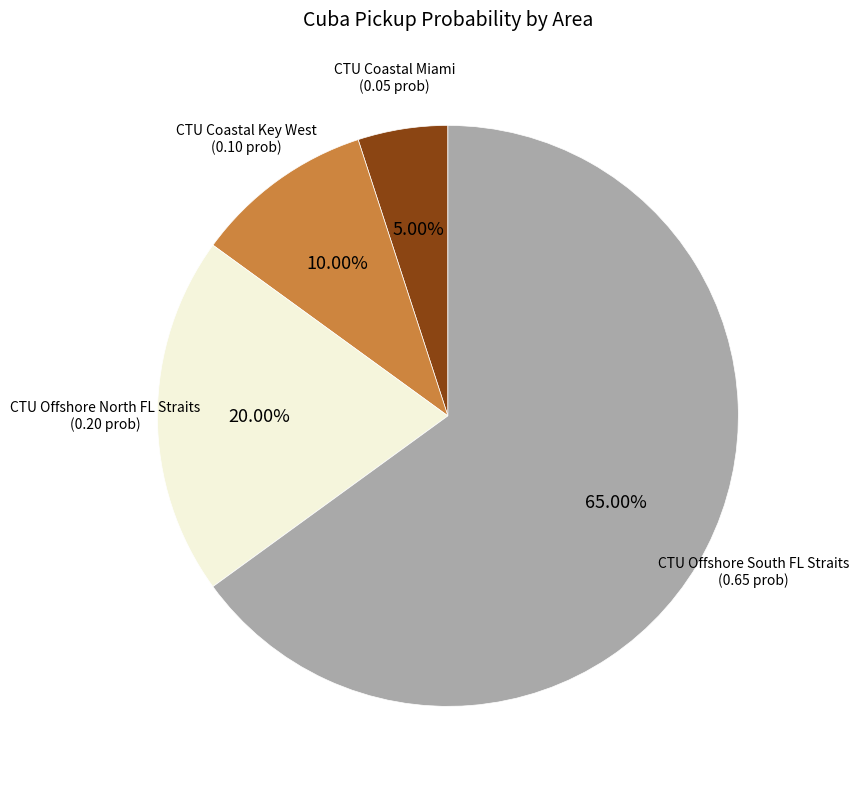

To the nearest percent, what is the difference between the largest and smallest slice percentages?

60%